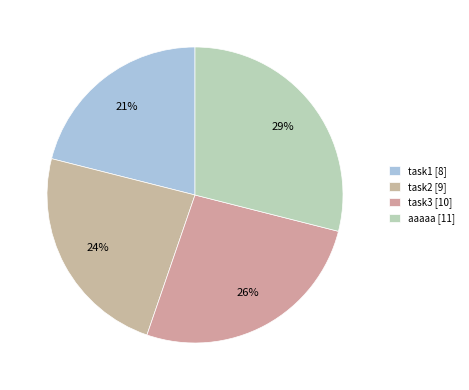

To the nearest percent, what is the difference between the task1 and task2 slice percentages?

3%